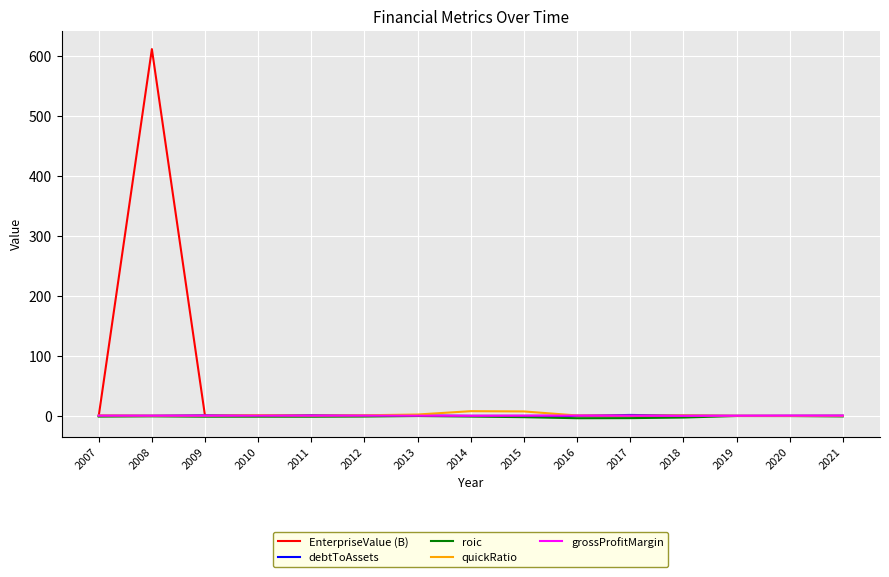

Is this an area chart (filled region under the line)?

No